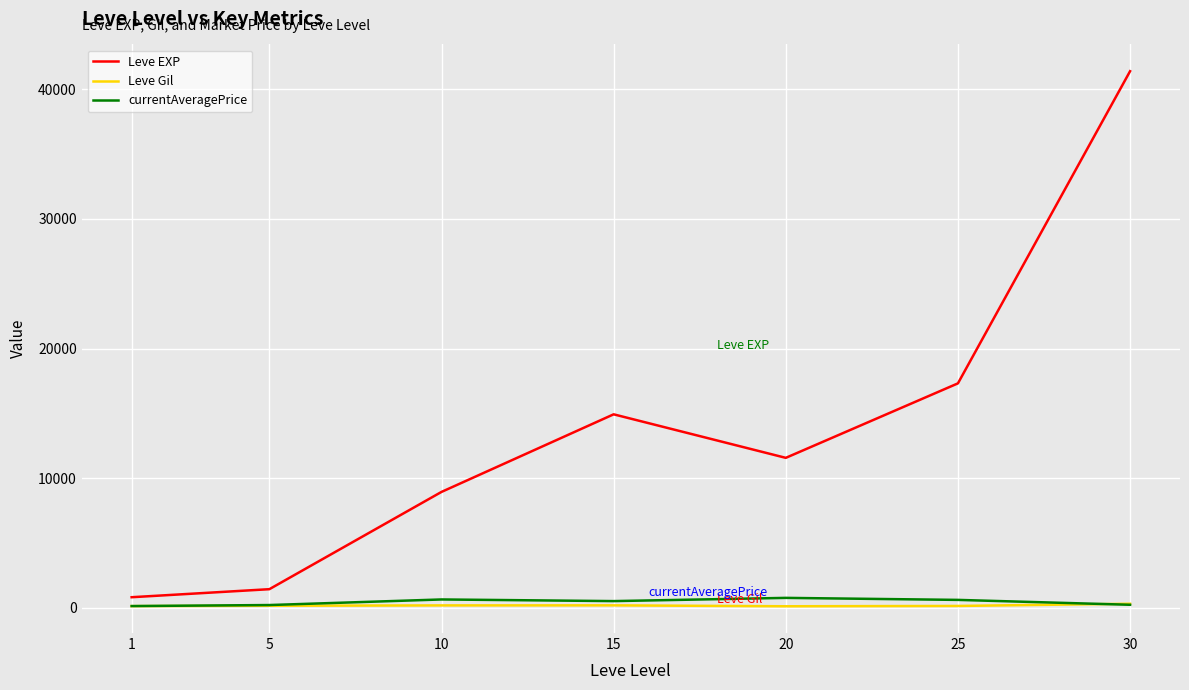

What value does the Leve Gil series have at 30?

296.0